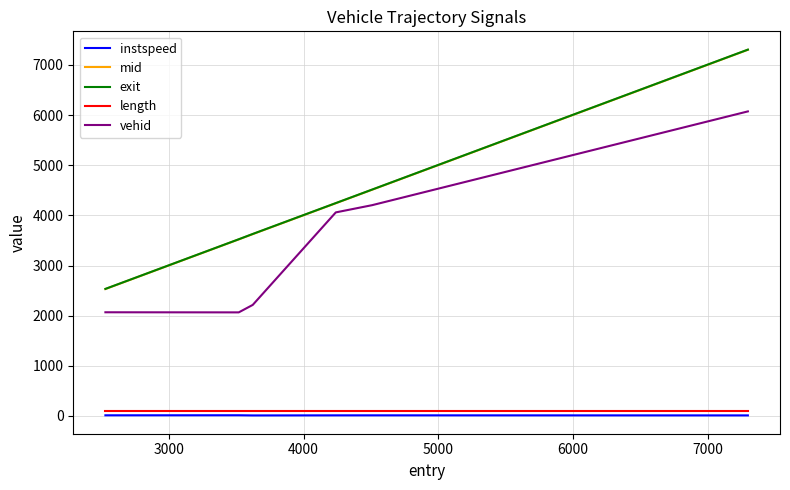

True or false: length and mid cross at least once.

False